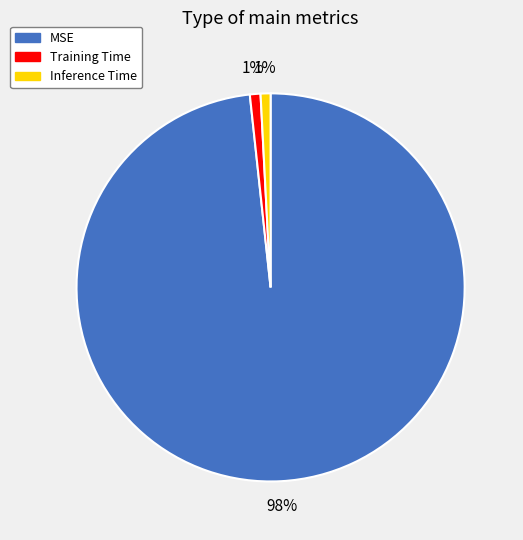

Is it true that Training Time is 11% of the pie?

False